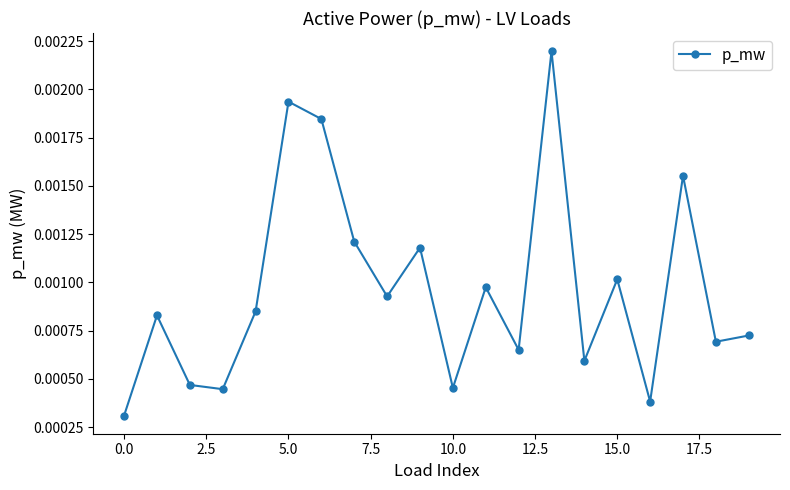

True or false: there are more than 2 points higher than both neighbors.

True